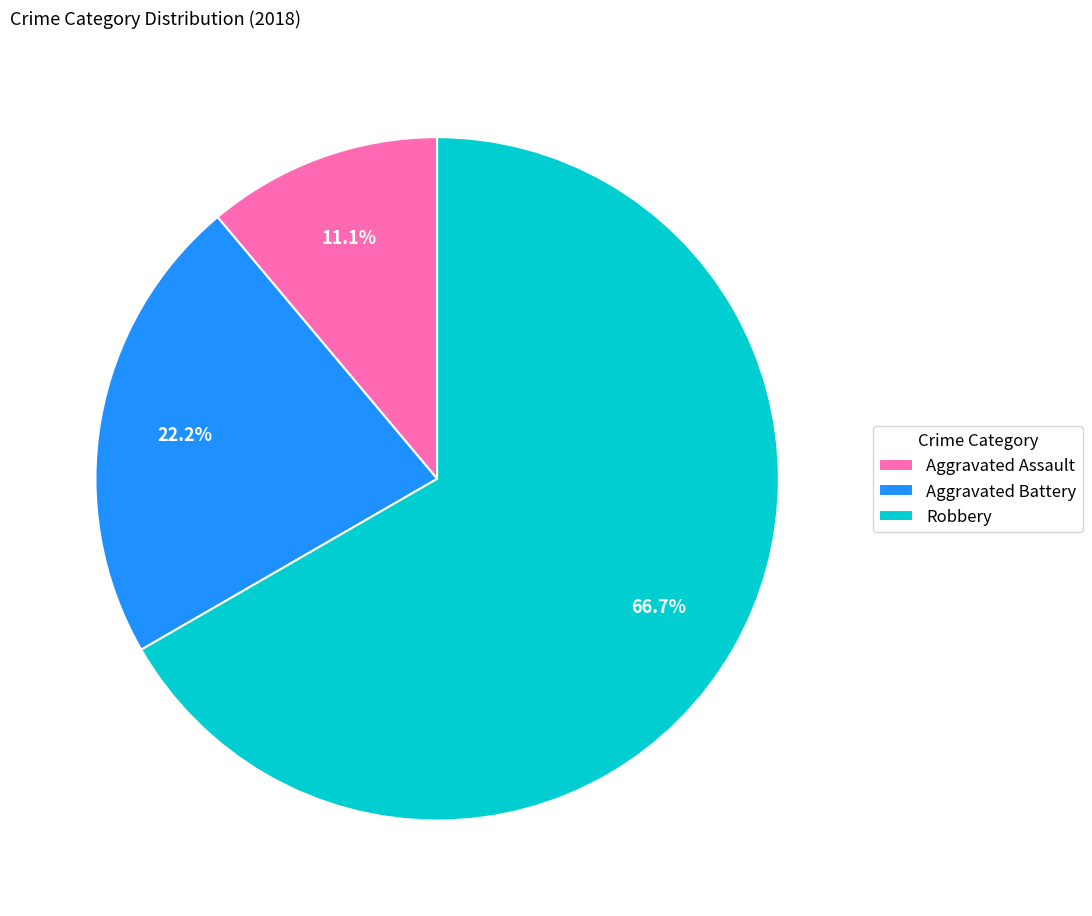

Rank the categories by value from highest to lowest.

Robbery, Aggravated Battery, Aggravated Assault